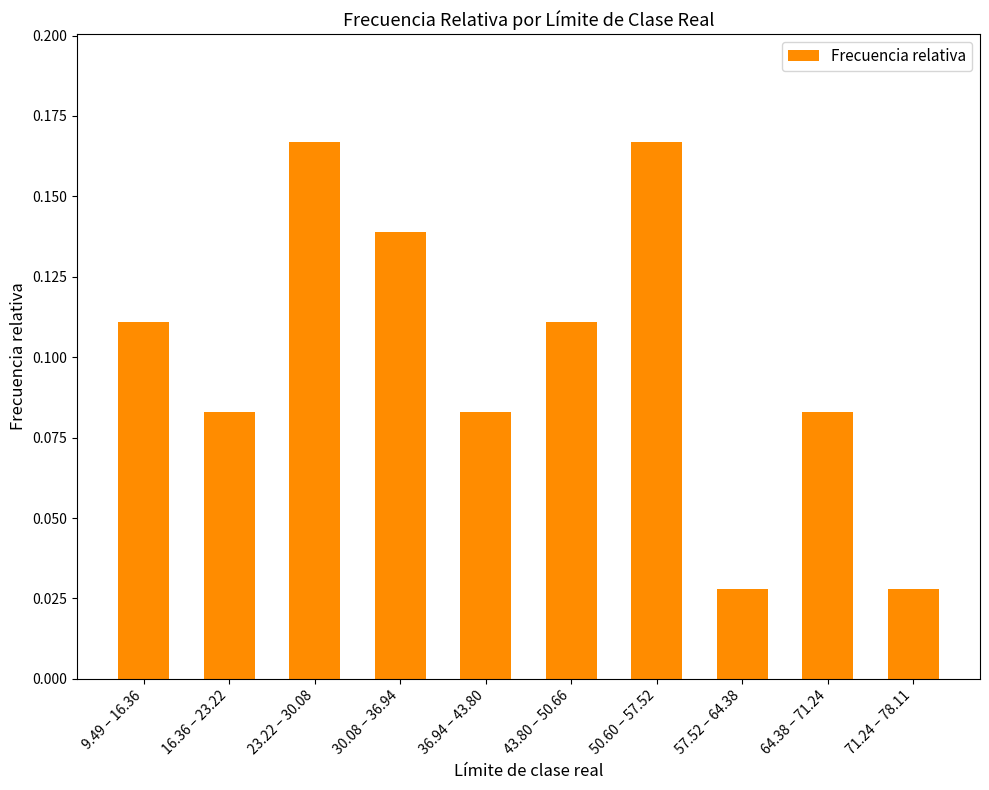

Count the number of data series in this chart.

1